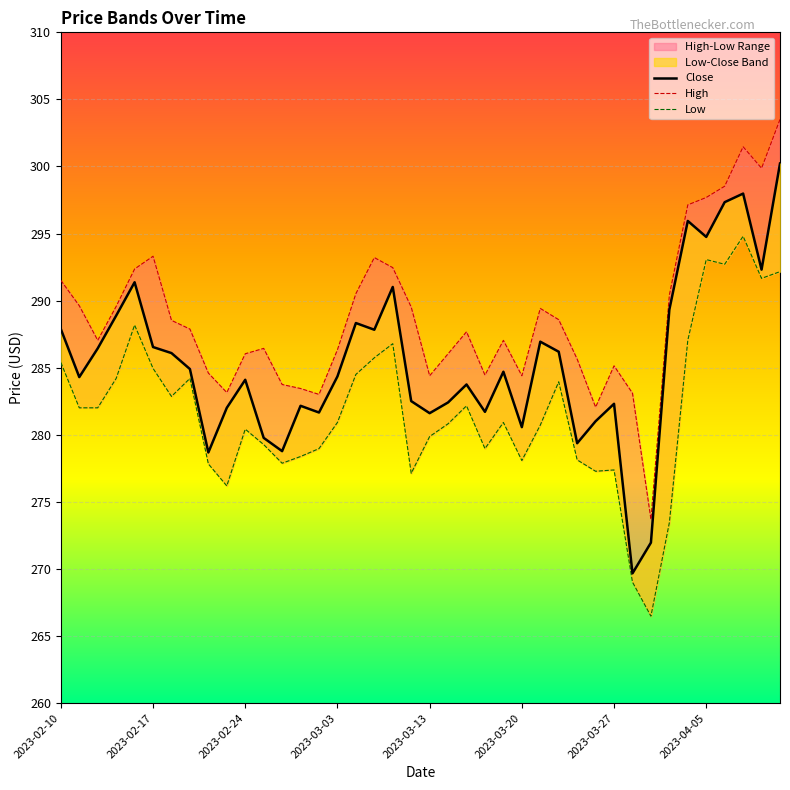

Which series has the largest range (max minus min)?

Close